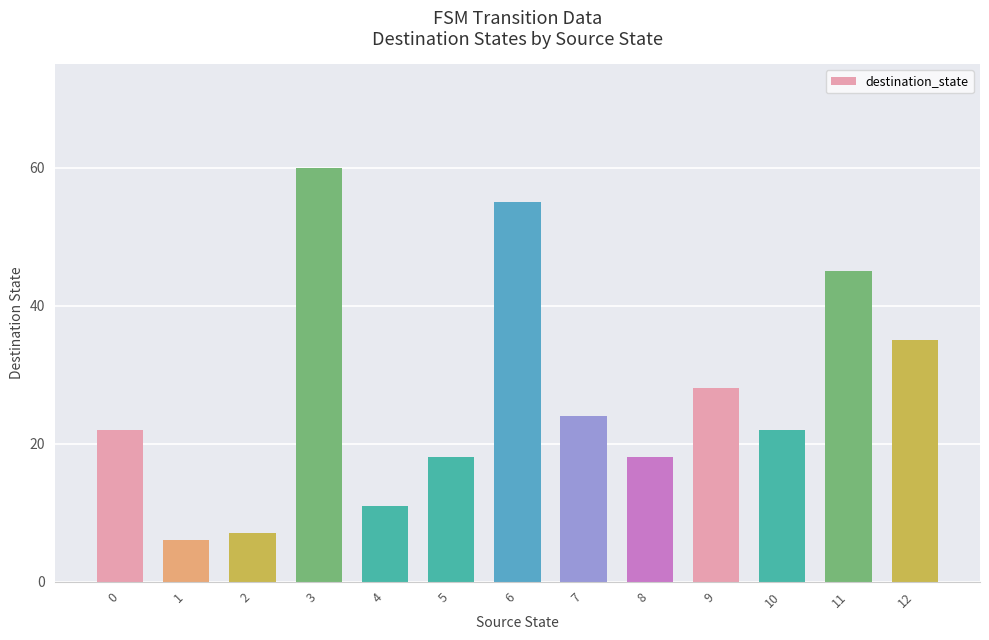

Which label corresponds to the smallest value in the chart?

1